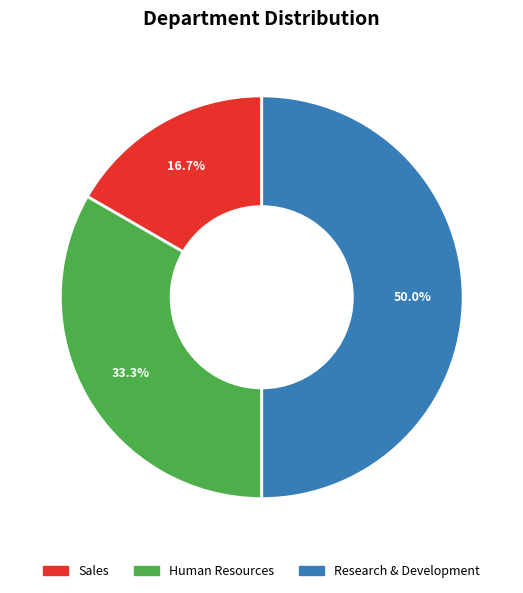

What percentage is NOT represented by Research & Development?

50.0%